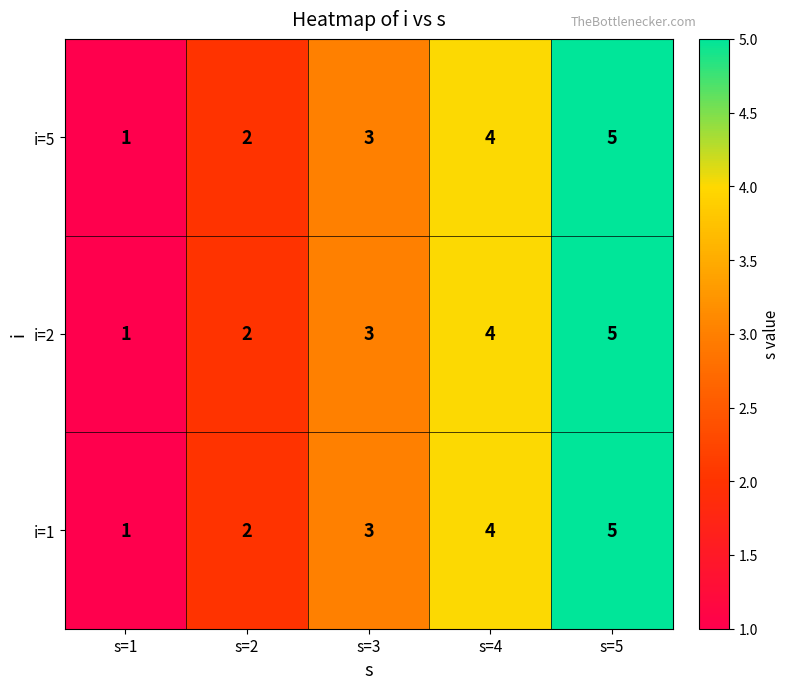

What is the total value across all series at s=4?

12